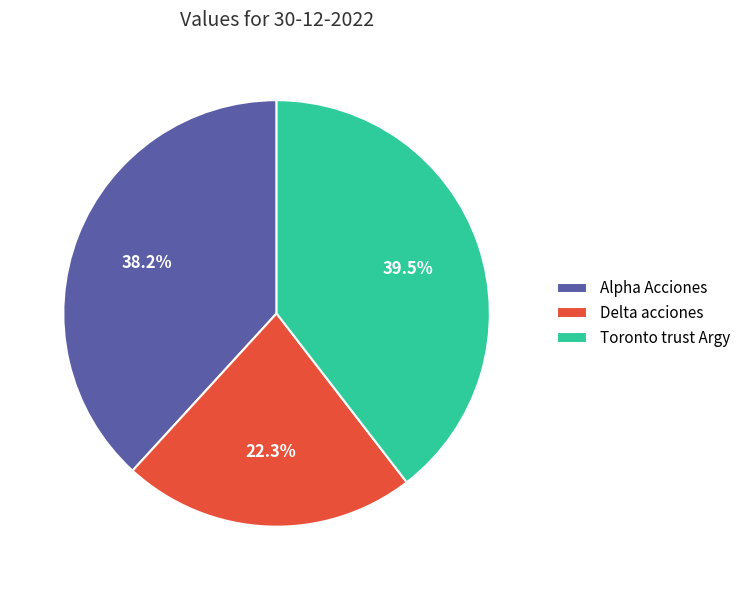

Combined, do Alpha Acciones and Toronto trust Argy account for over 50%?

Yes